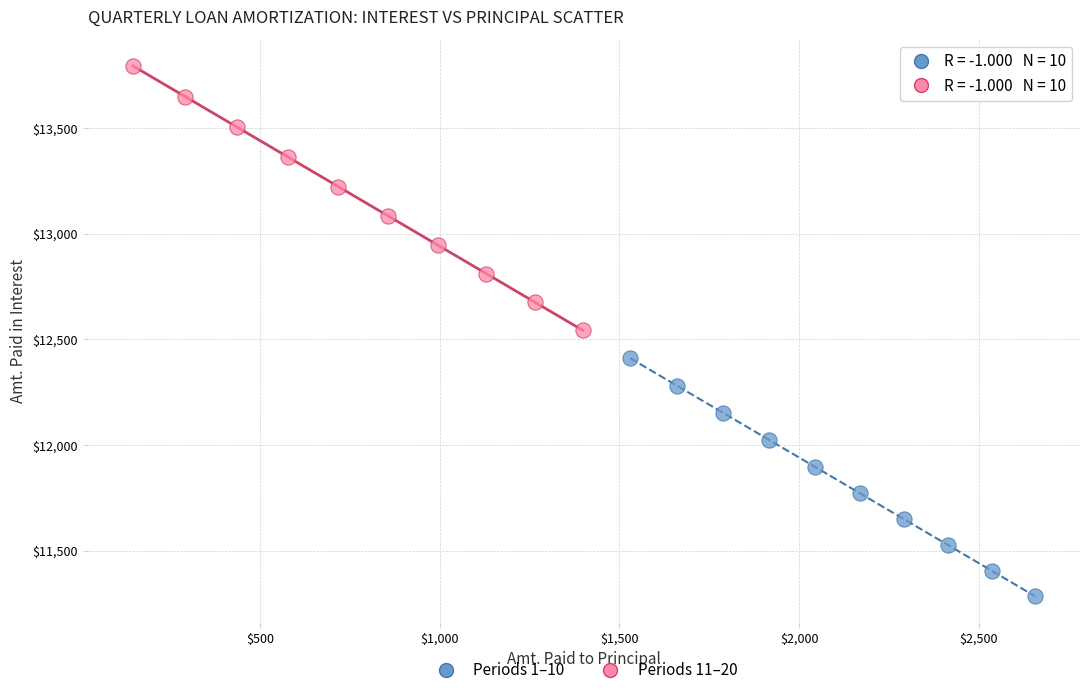

What are all the series names shown in the legend?

Periods 1–10, Periods 11–20